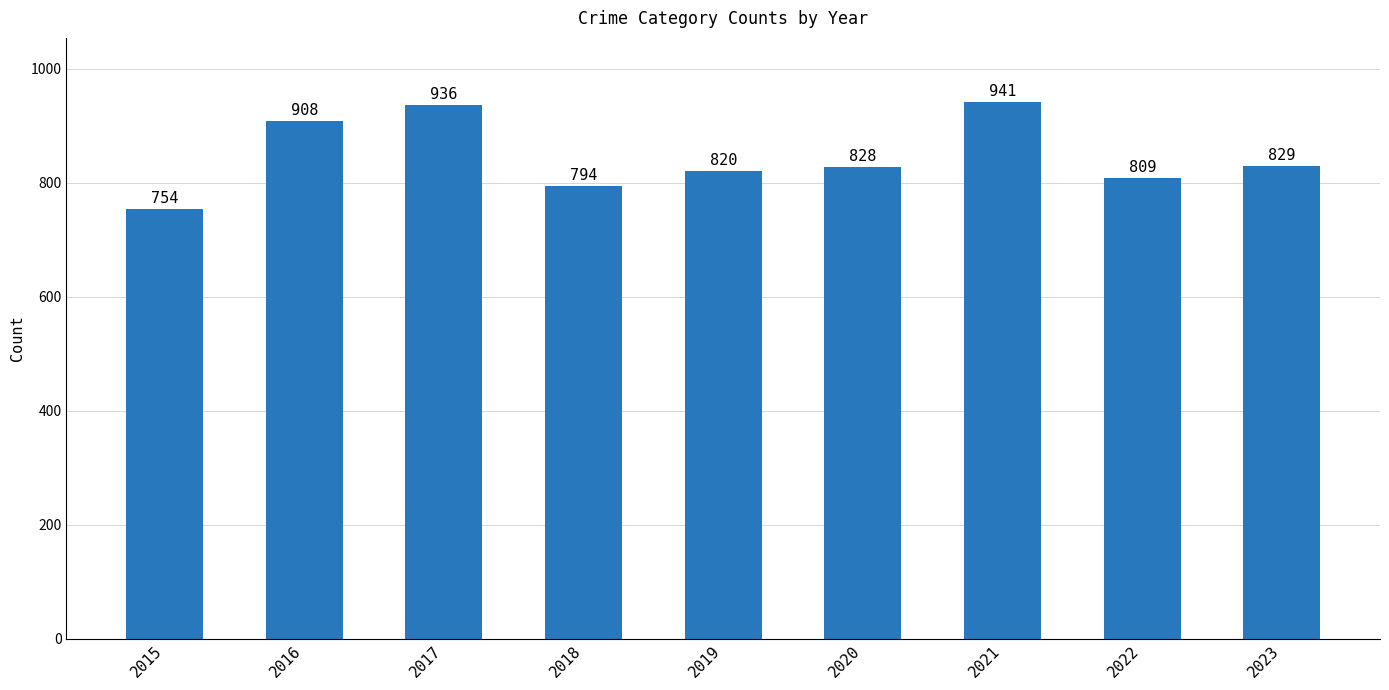

The chart shows a value of 936 at 2017. True or false?

True